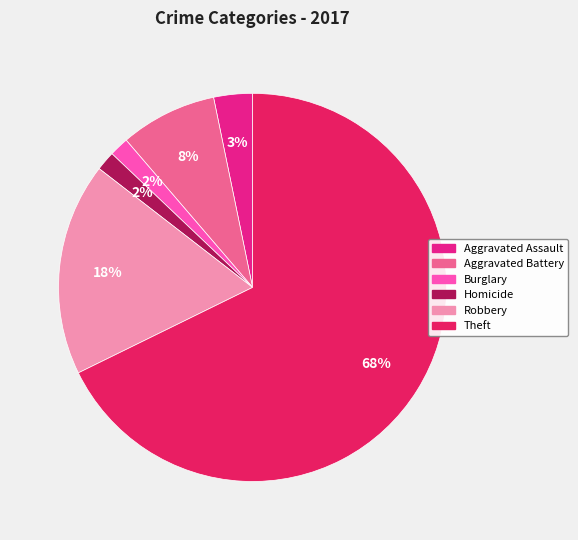

How many slices are in this pie chart?

6